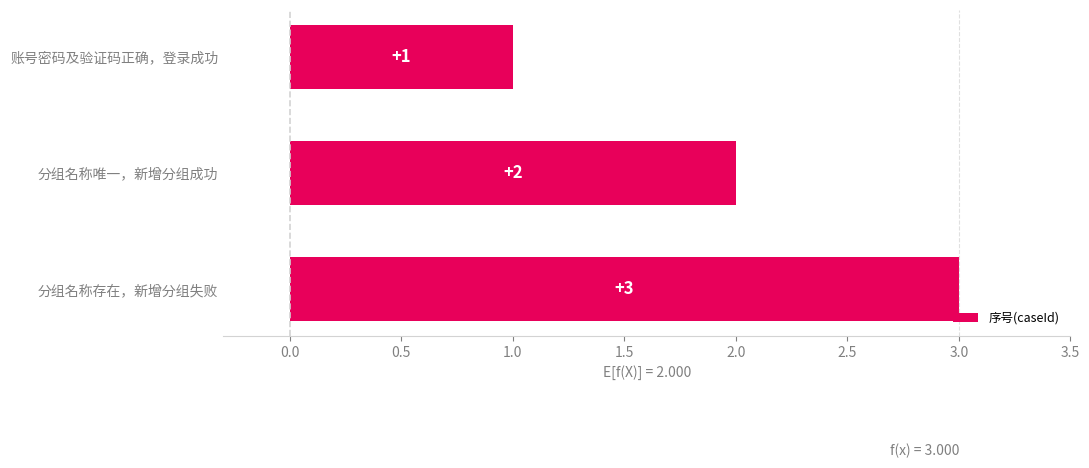

Which has a higher value, 分组名称唯一，新增分组成功 or 分组名称存在，新增分组失败?

分组名称存在，新增分组失败